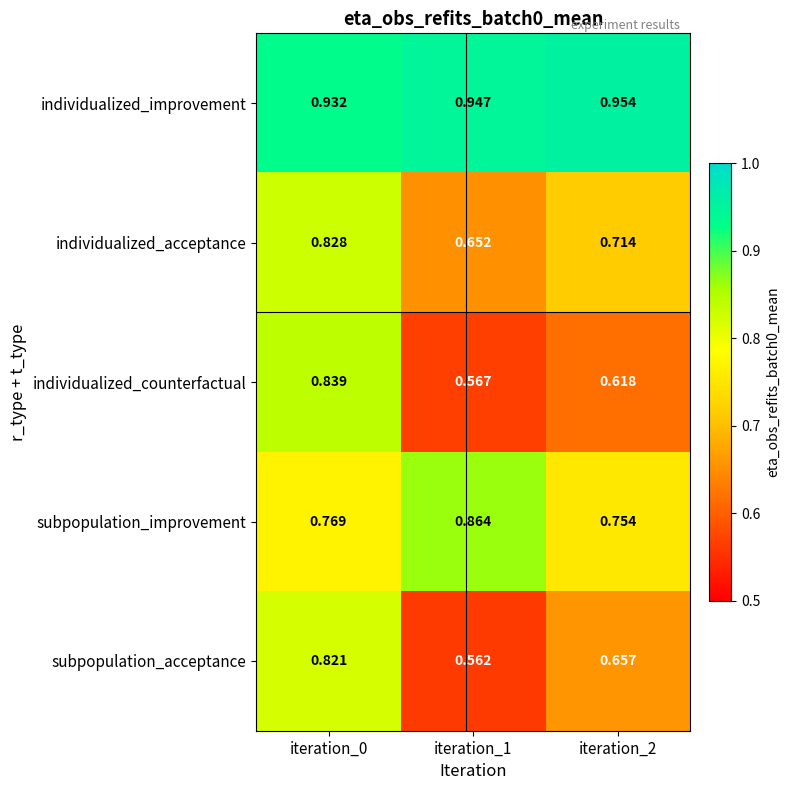

Which series changed the most between iteration_1 and iteration_2?

subpopulation_improvement